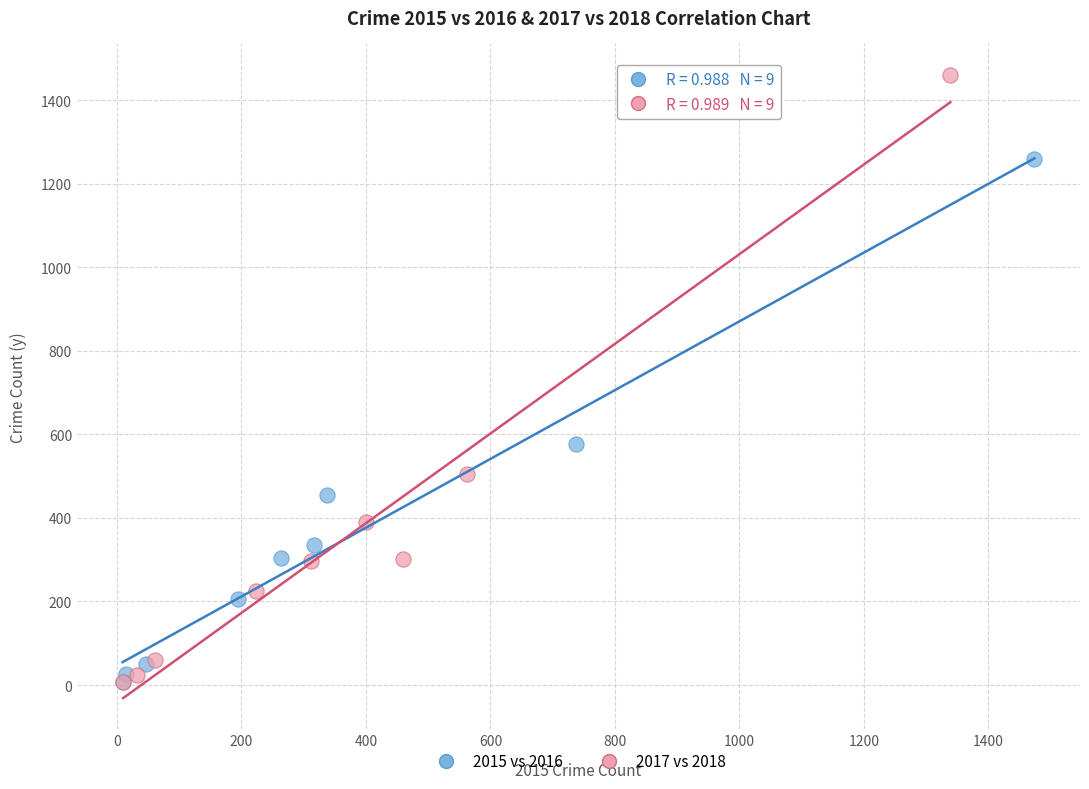

Which series contains the highest Y value?

2017 vs 2018